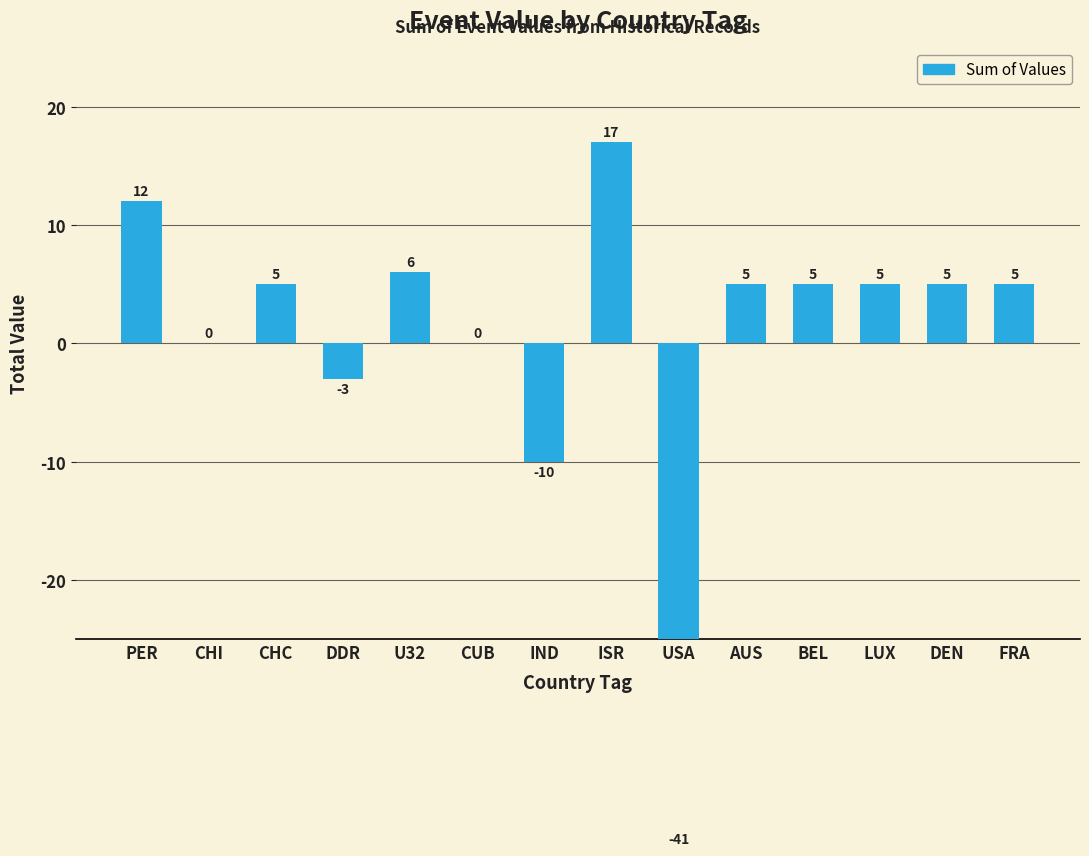

Reading left to right, what are all the values shown in this chart?

12	0	5	-3	6	0	-10	17	-41	5	5	5	5	5